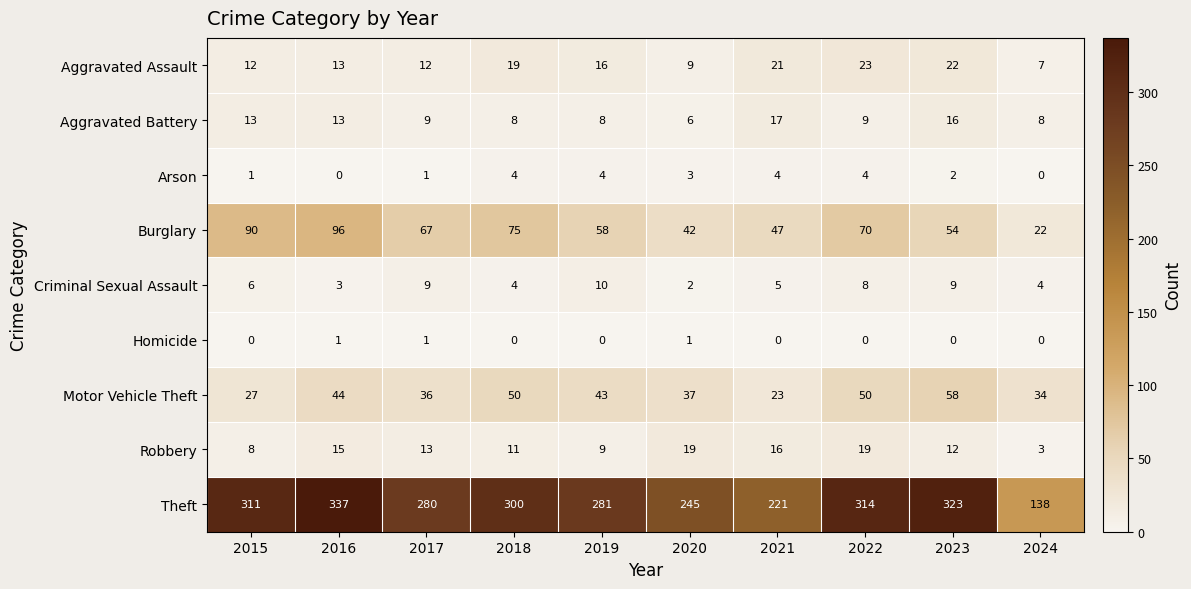

At how many categories does at least one series exceed 89?

10